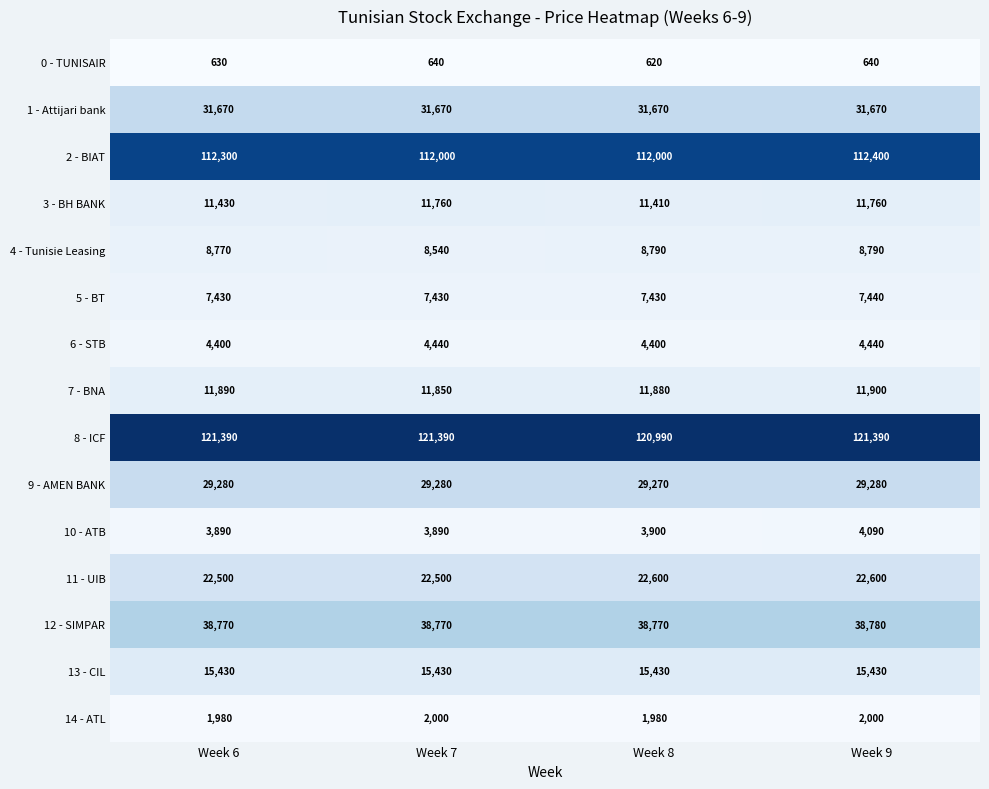

What is the spread (max minus min) of values at Week 6?

120760